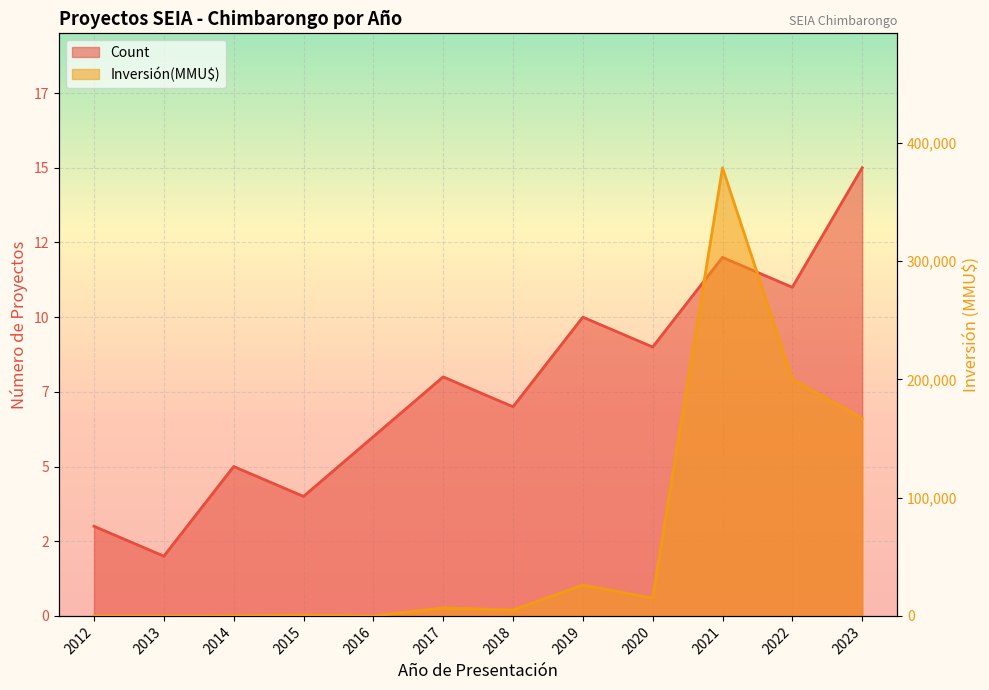

Which has a higher value, 2014 or 2022?

2022